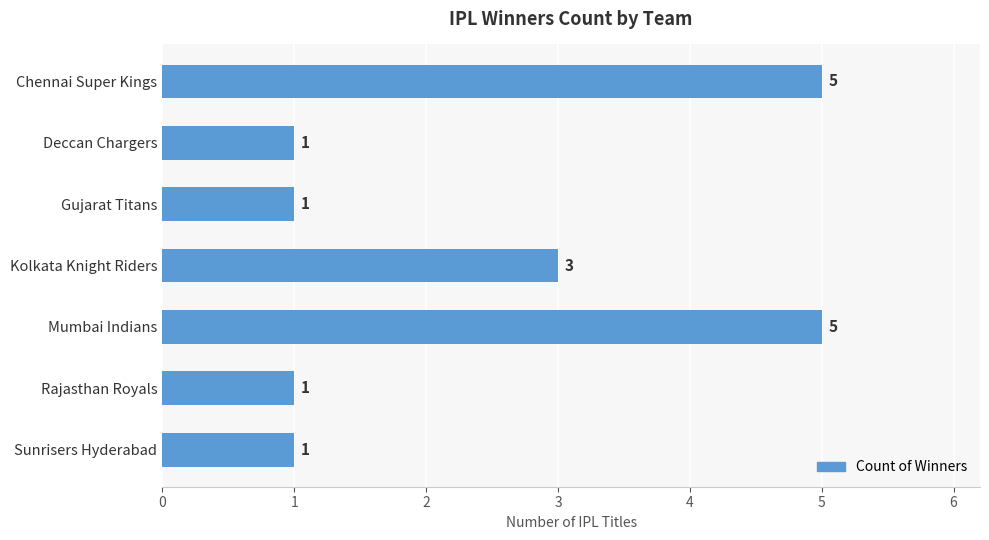

Does the chart contain any negative values?

No